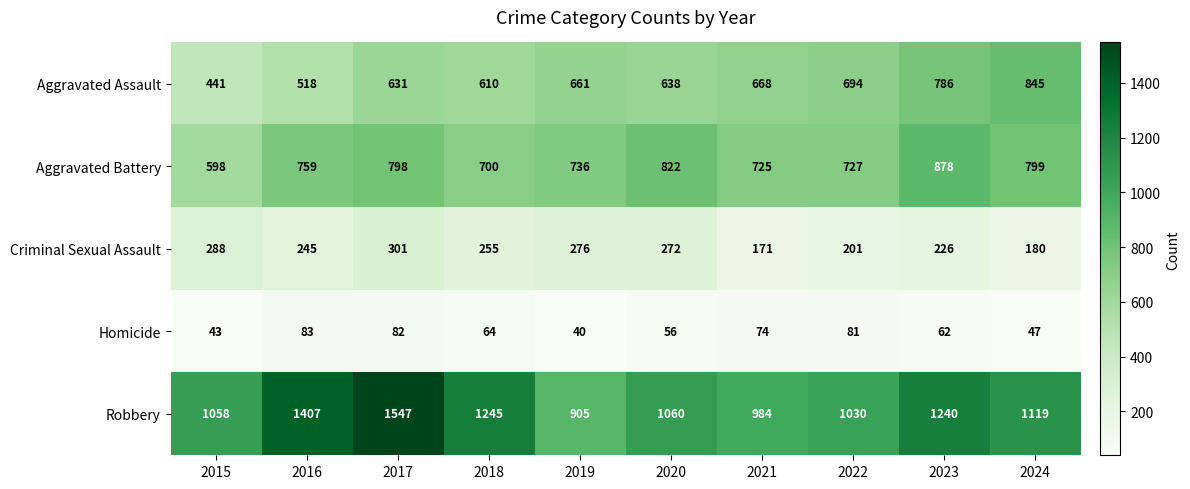

What is the difference between the Criminal Sexual Assault values at 2015 and 2016?

43